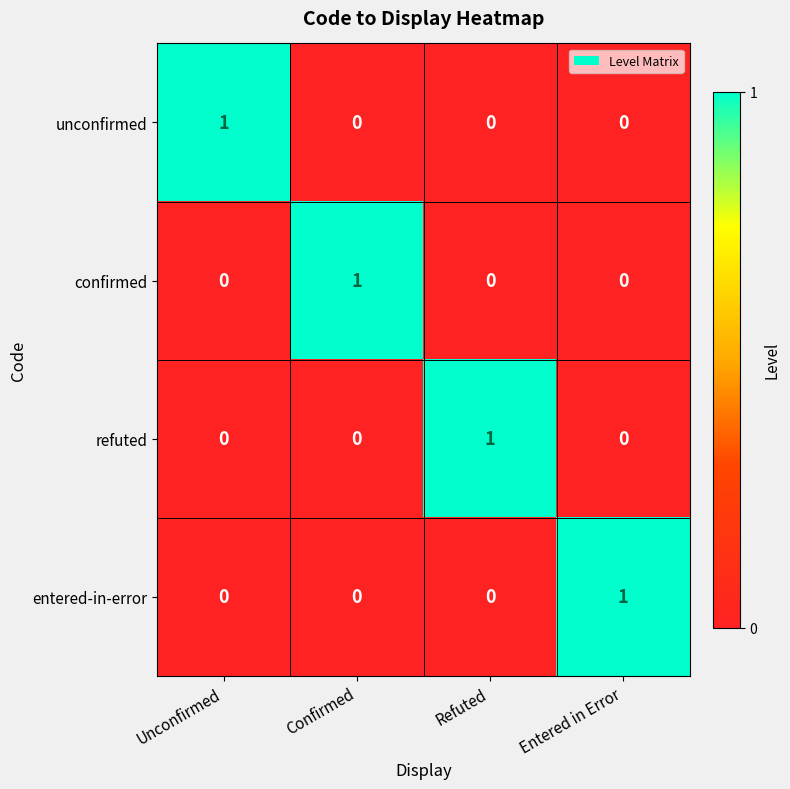

At how many categories does at least one series exceed 0?

4